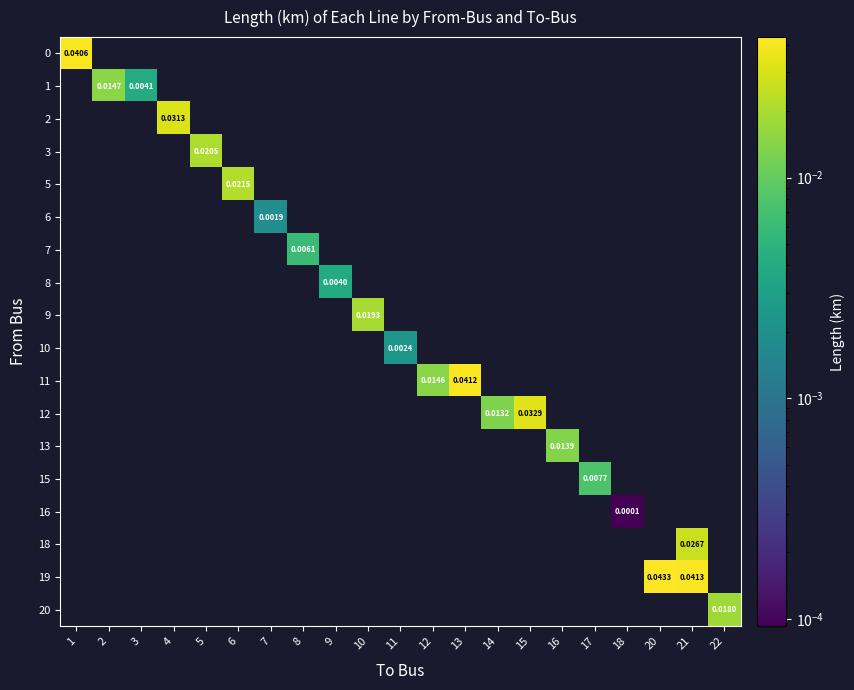

How many categories are shown in the chart?

21